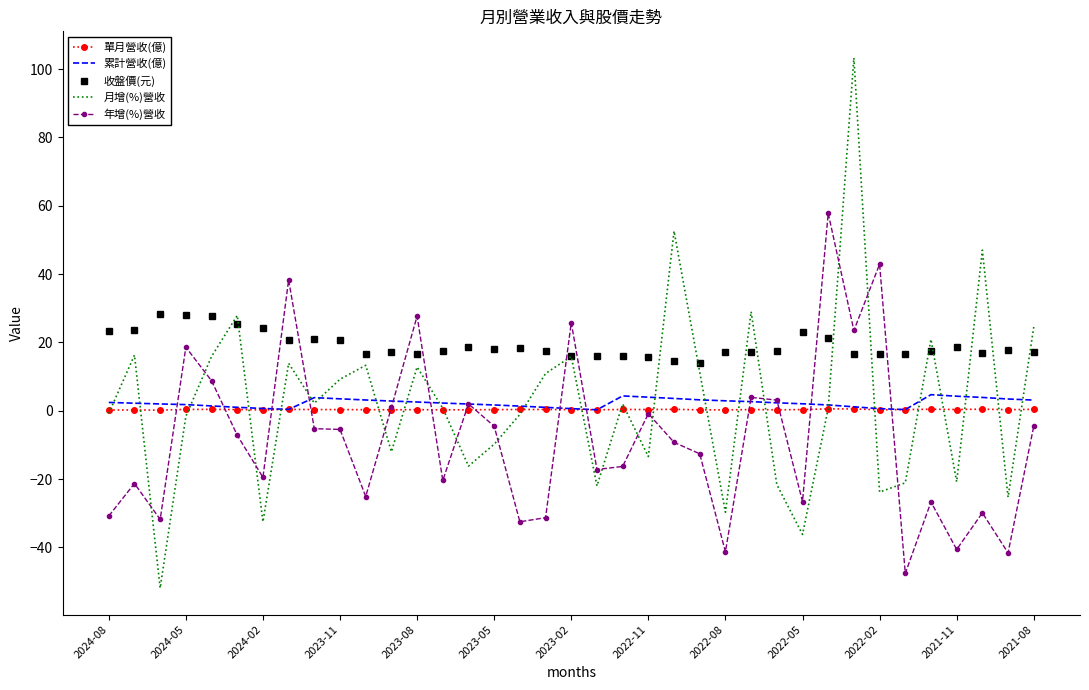

True or false: 單月營收(億) and 收盤價(元) intersect in this chart.

False